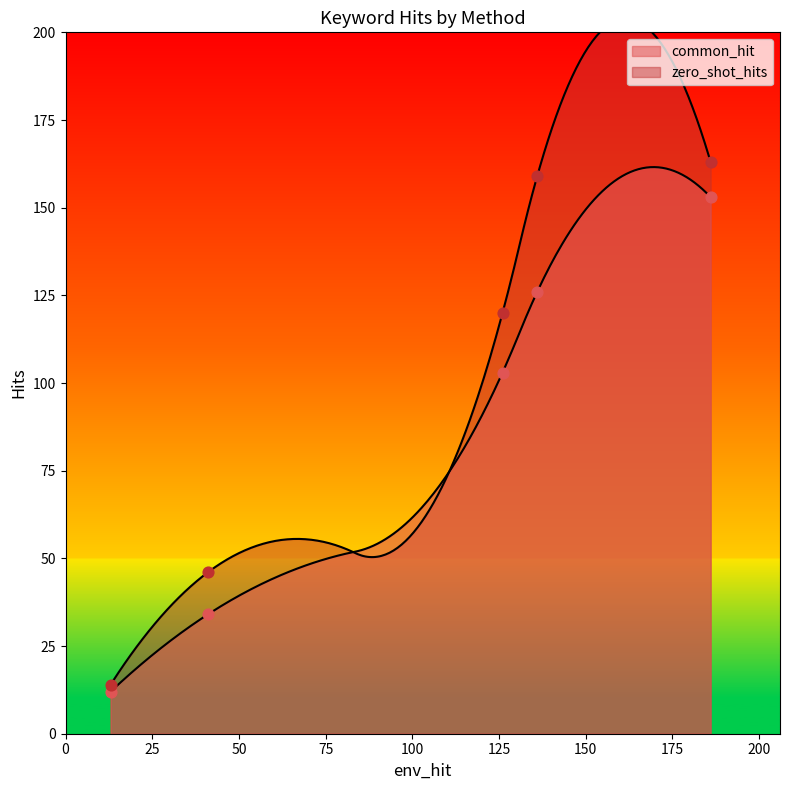

Which series has the largest Y range (max minus min)?

zero_shot_hits